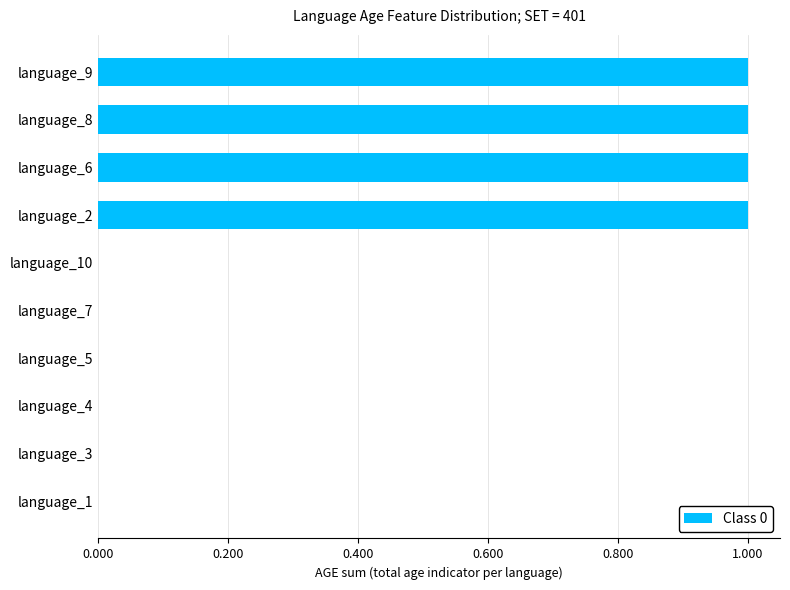

The value at language_2 is 1. True or false?

True